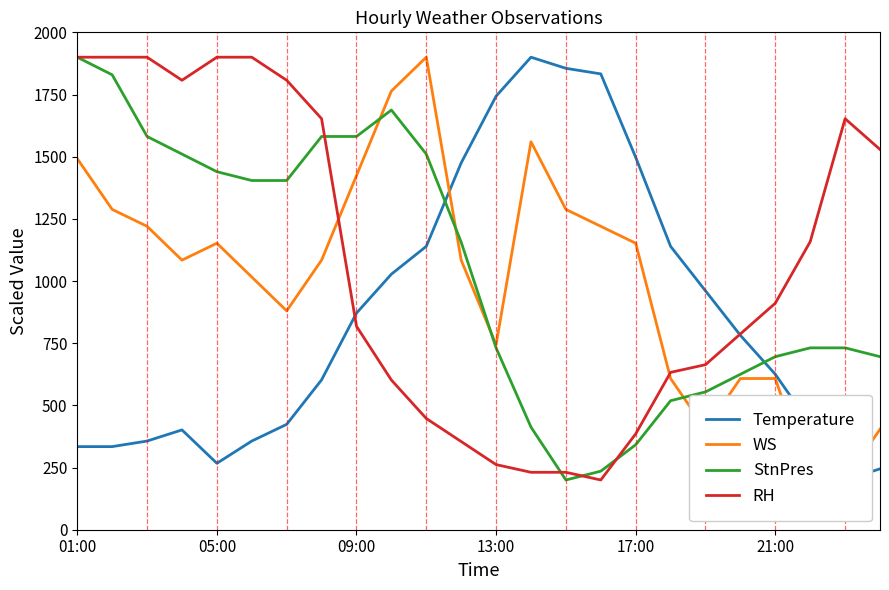

List the series in order of their peak value, highest first.

Temperature, WS, StnPres, RH